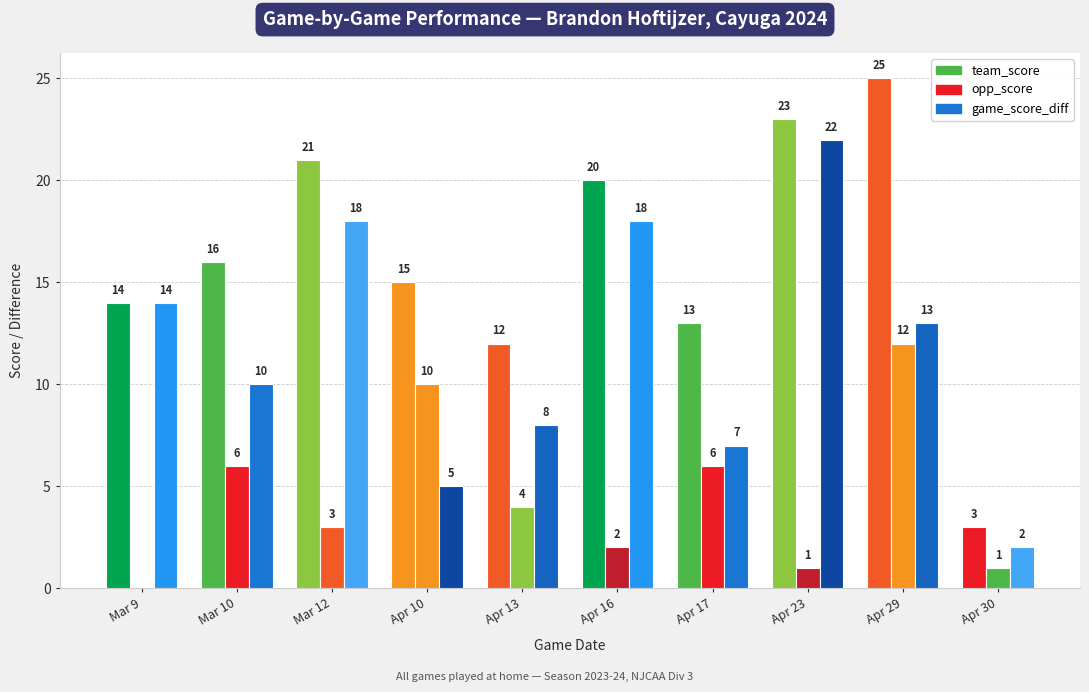

Are the bars grouped side by side (vs. stacked)?

Yes